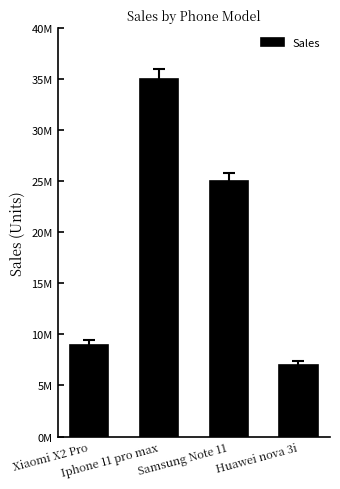

What is the value of the 3rd bar from the left?

25000000